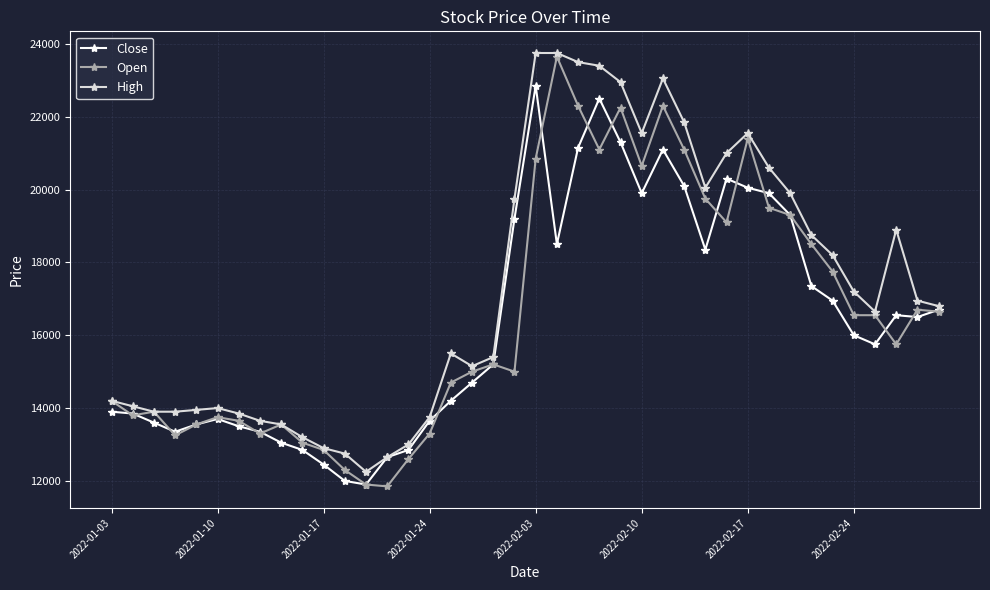

What is the greatest value displayed?

23750